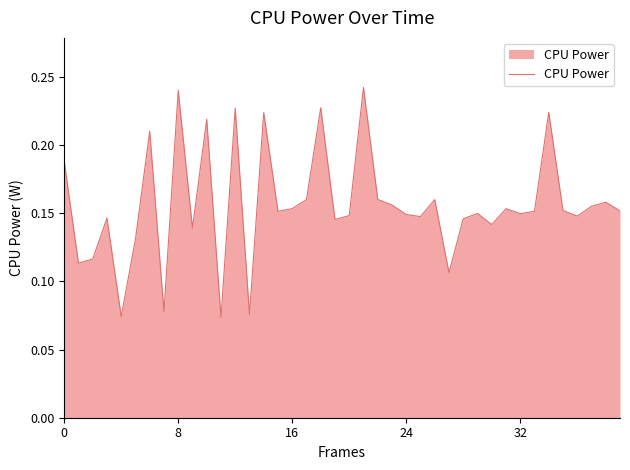

How many lines are shown in the chart?

1